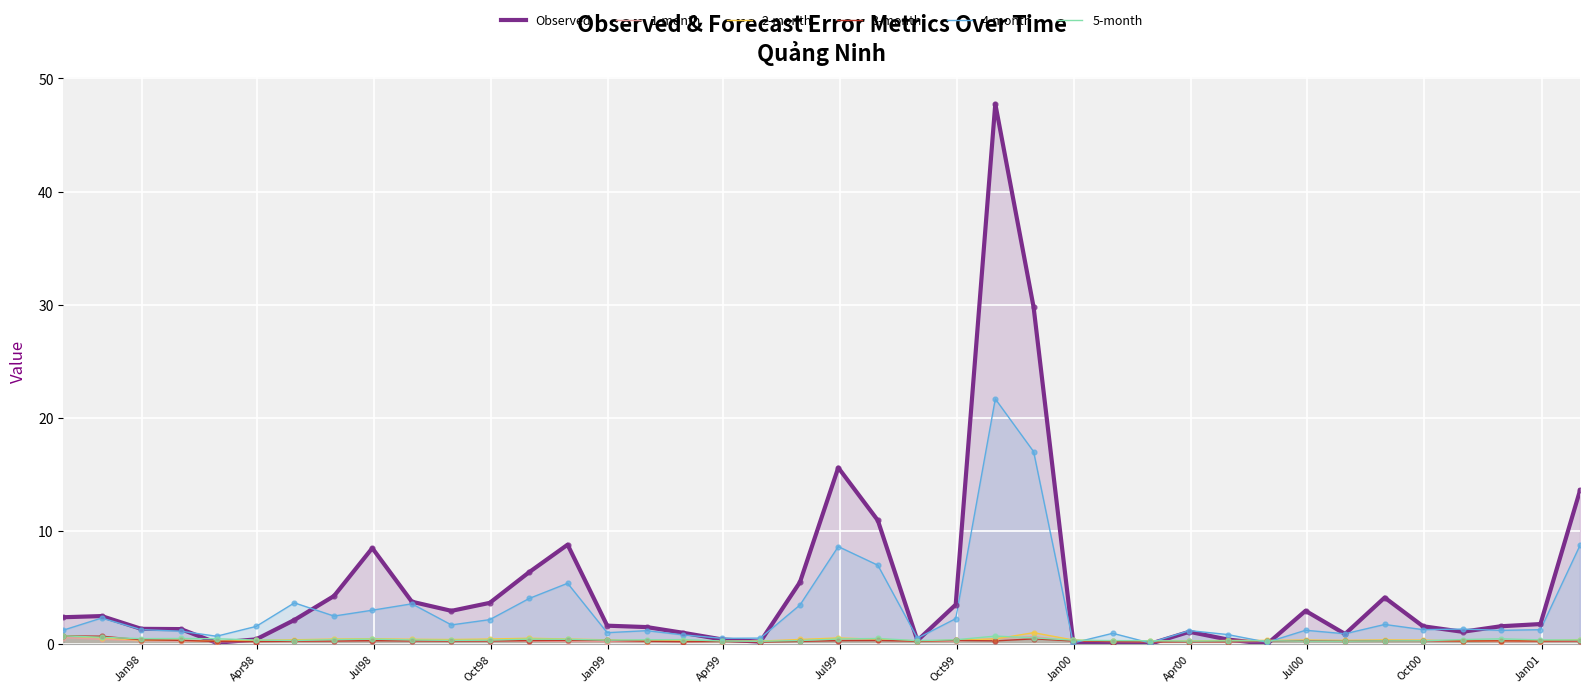

What are all the series names shown in the legend?

Observed, 1-month, 2-month, 3-month, 4-month, 5-month